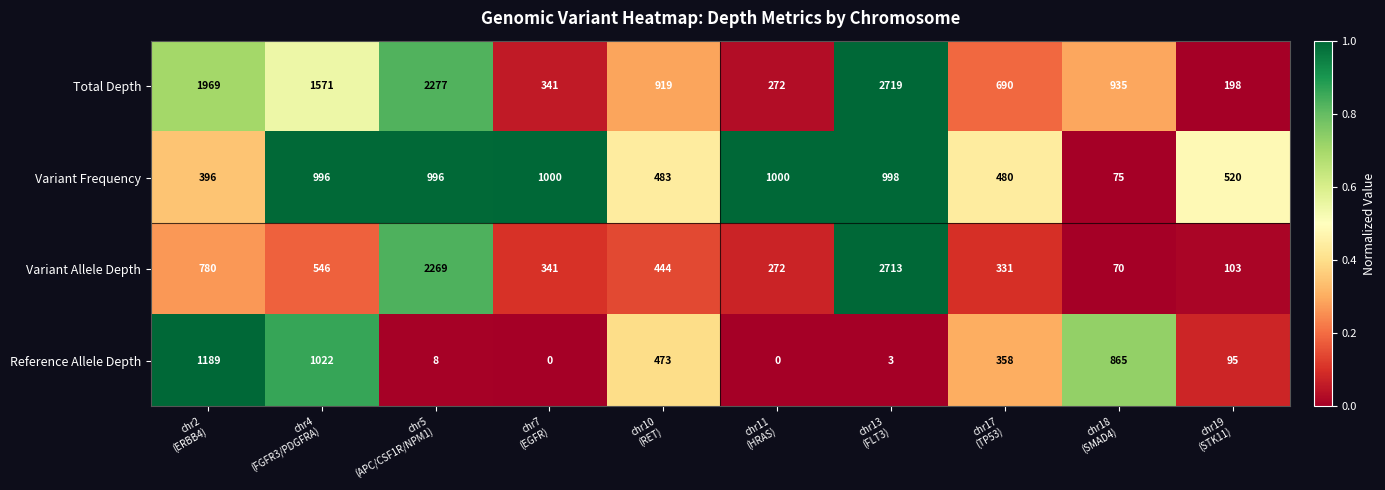

What is the difference between the maximum and minimum values in the Variant Frequency series?

925